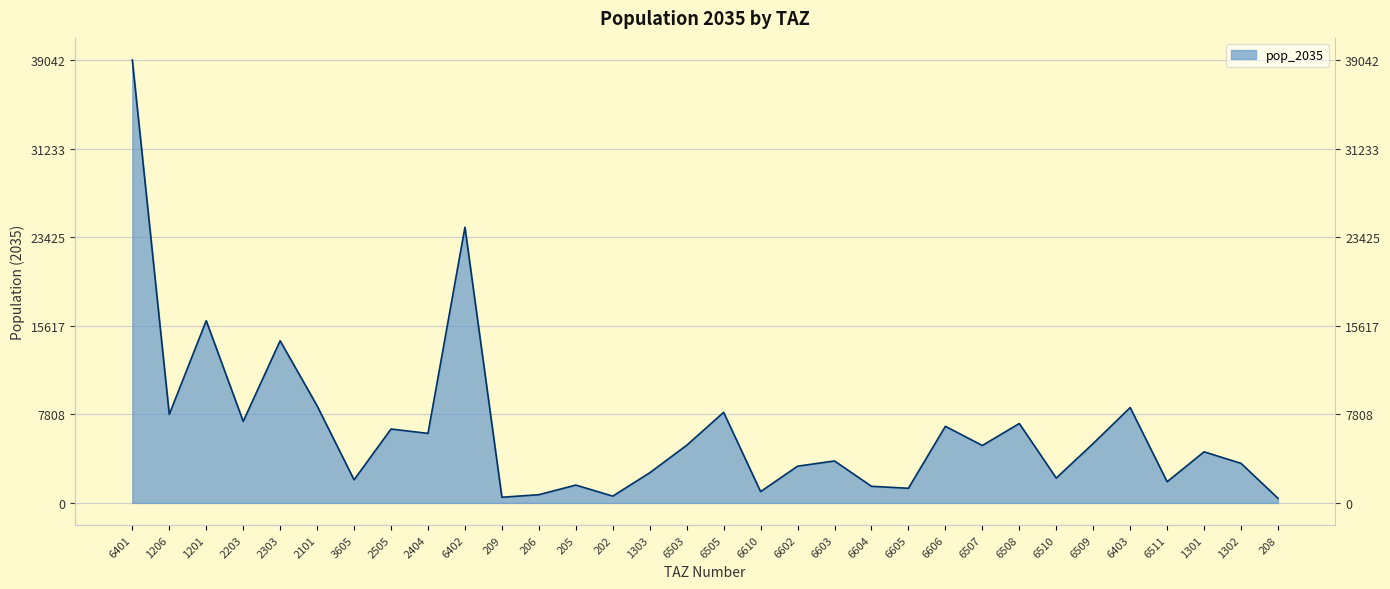

At which category does the chart reach its minimum across all series?

208